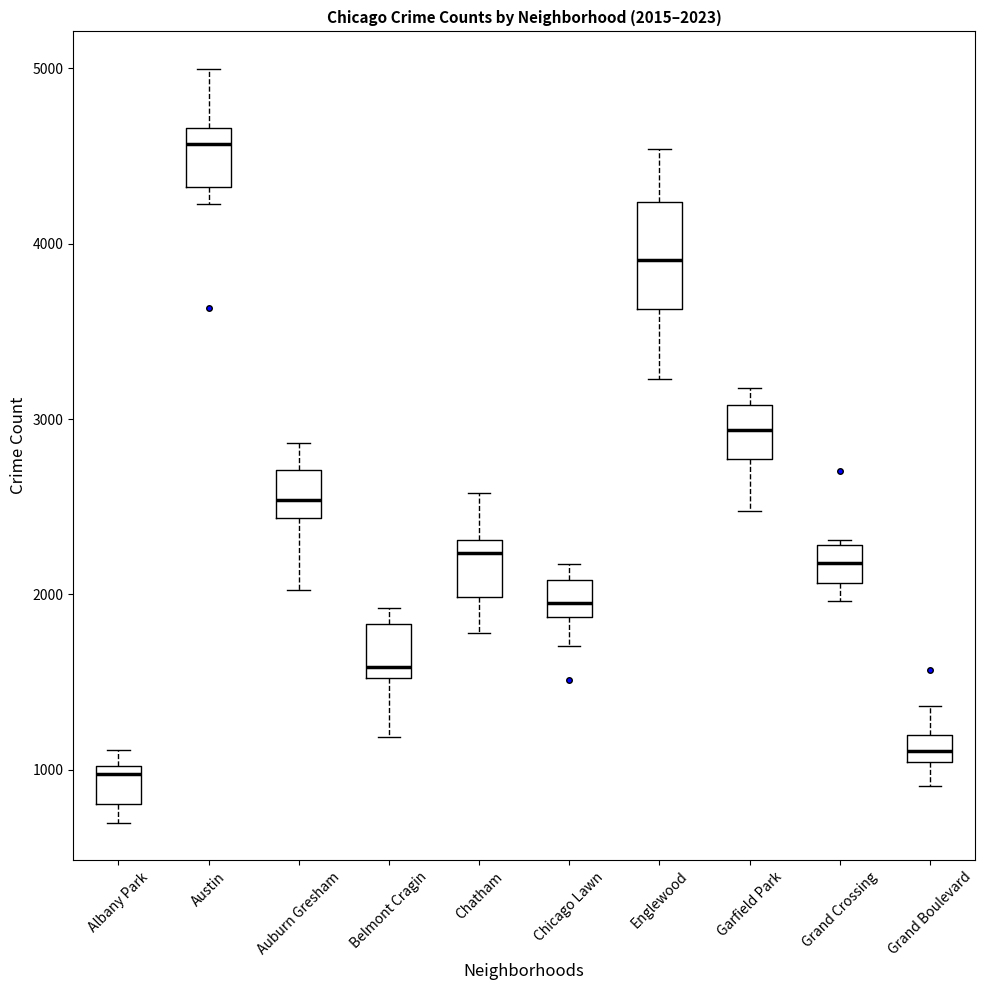

Comparing the boxes themselves (not the whiskers), which one is the tallest?

Englewood